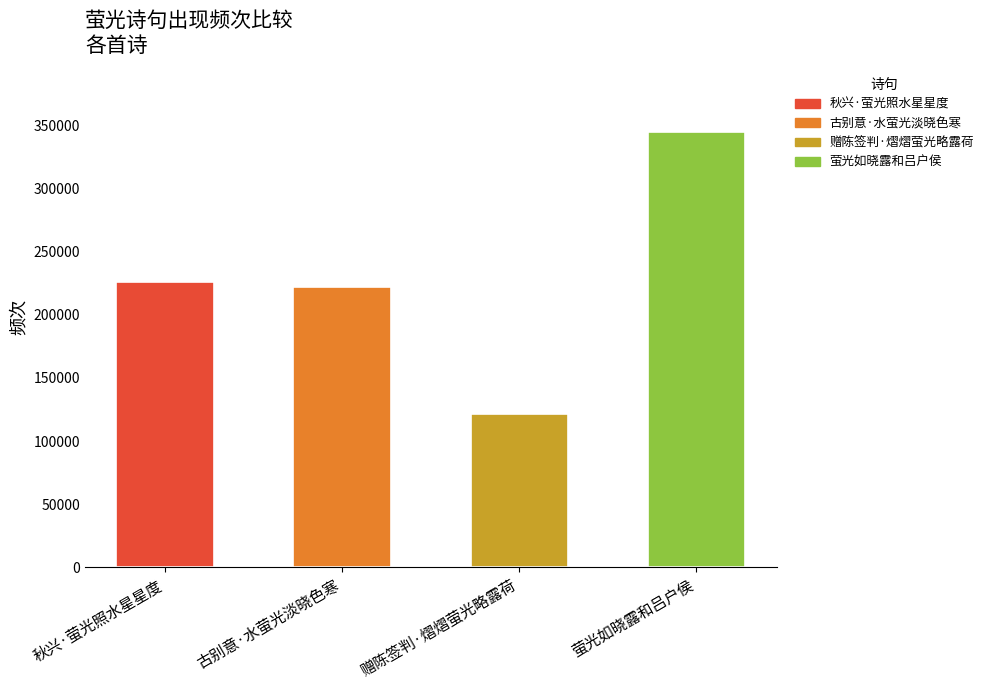

What is the maximum value shown in the chart?

344818